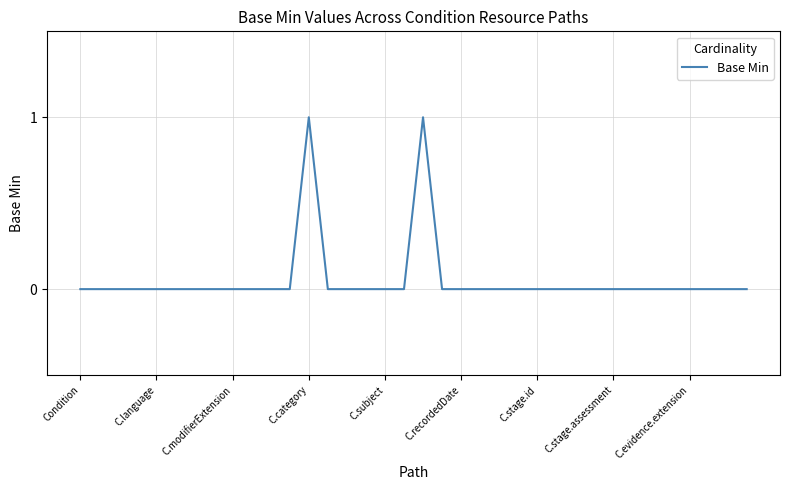

Does the chart have visible grid lines?

Yes